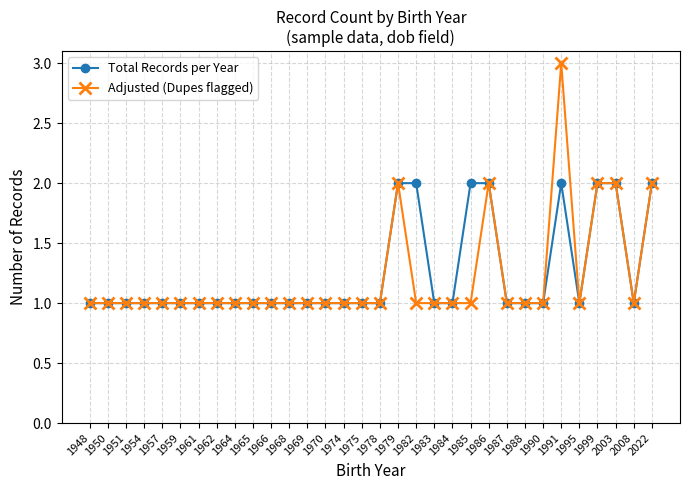

At which category is the sum across all series the highest?

1991